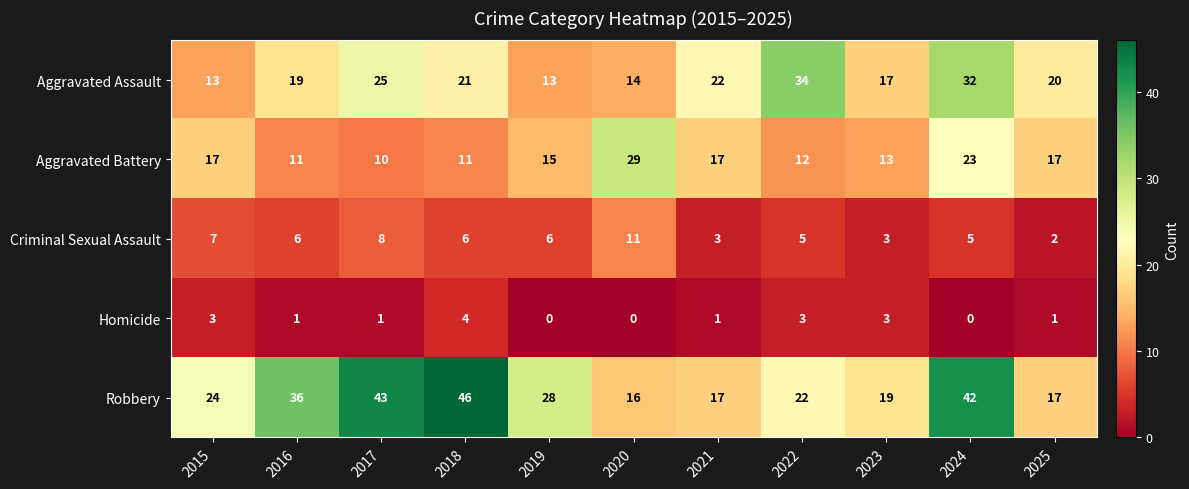

How many categories are shown in the chart?

11